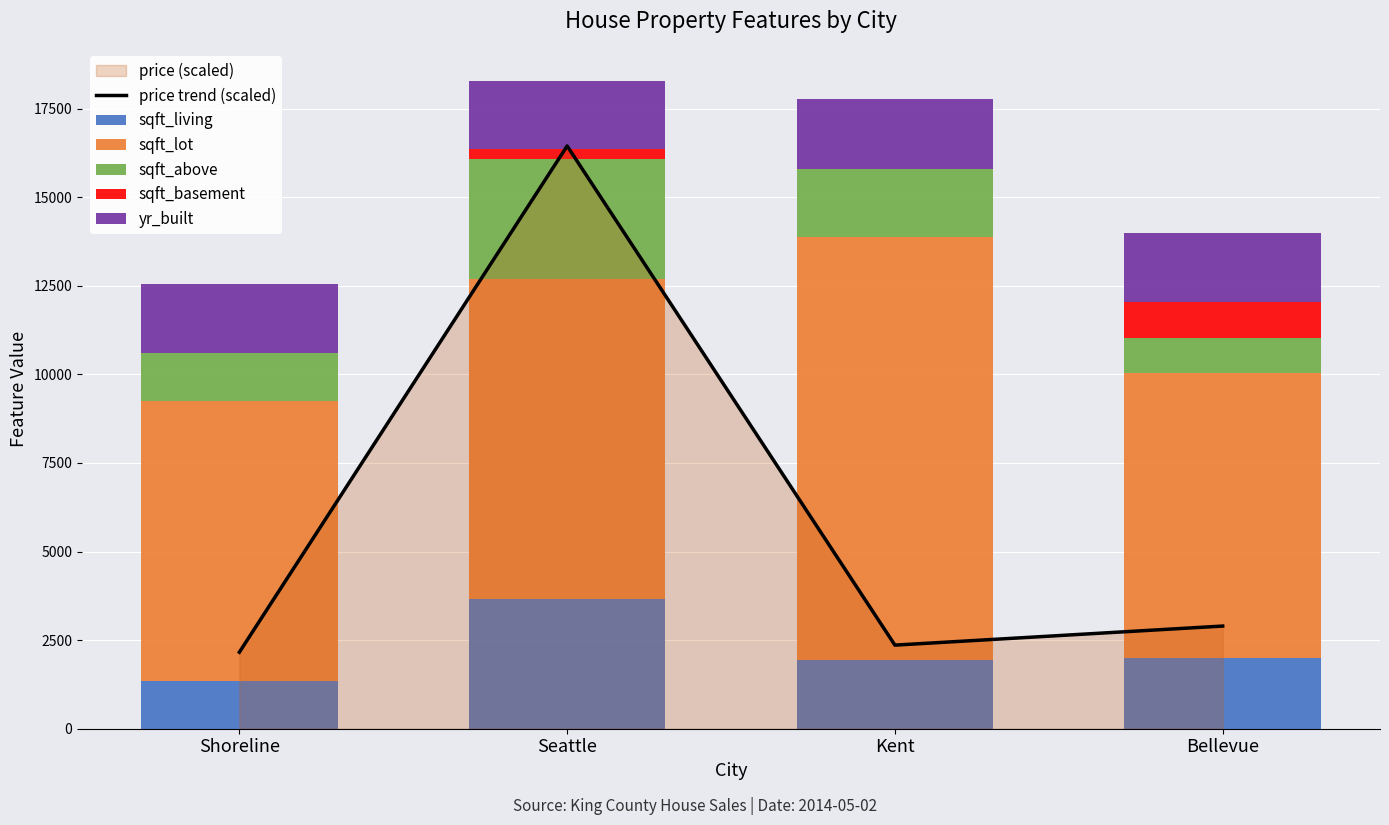

Reading left to right, what are all the values shown in this chart?

price trend (scaled): 2159.0	16443.9	2359.0	2897.0
sqft_living: 1340.0	3650.0	1930.0	2000.0
sqft_lot: 7912.0	9050.0	11947.0	8030.0
sqft_above: 1340.0	3370.0	1930.0	1000.0
sqft_basement: 0.0	280.0	0.0	1000.0
yr_built: 1955.0	1921.0	1966.0	1963.0